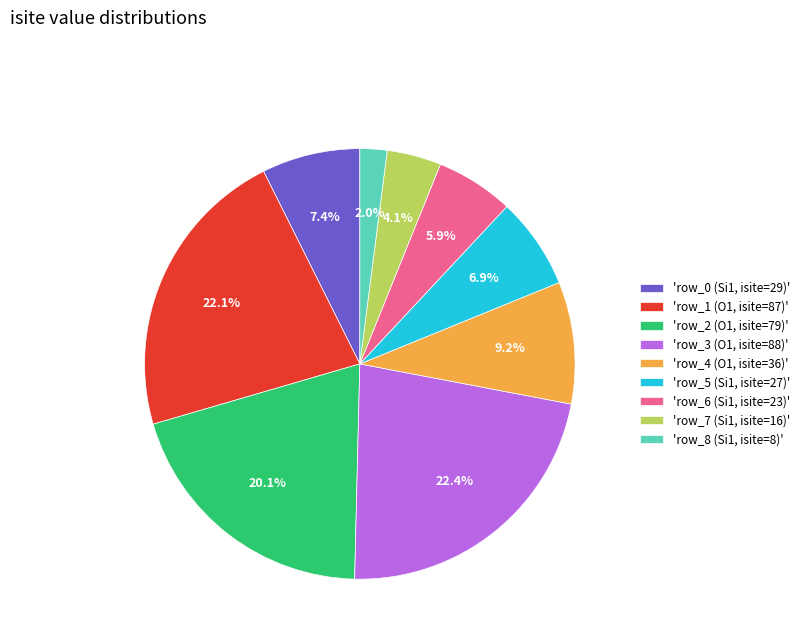

Rank the categories by value from lowest to highest.

'row_8 (Si1, isite=8)', 'row_7 (Si1, isite=16)', 'row_6 (Si1, isite=23)', 'row_5 (Si1, isite=27)', 'row_0 (Si1, isite=29)', 'row_4 (O1, isite=36)', 'row_2 (O1, isite=79)', 'row_1 (O1, isite=87)', 'row_3 (O1, isite=88)'